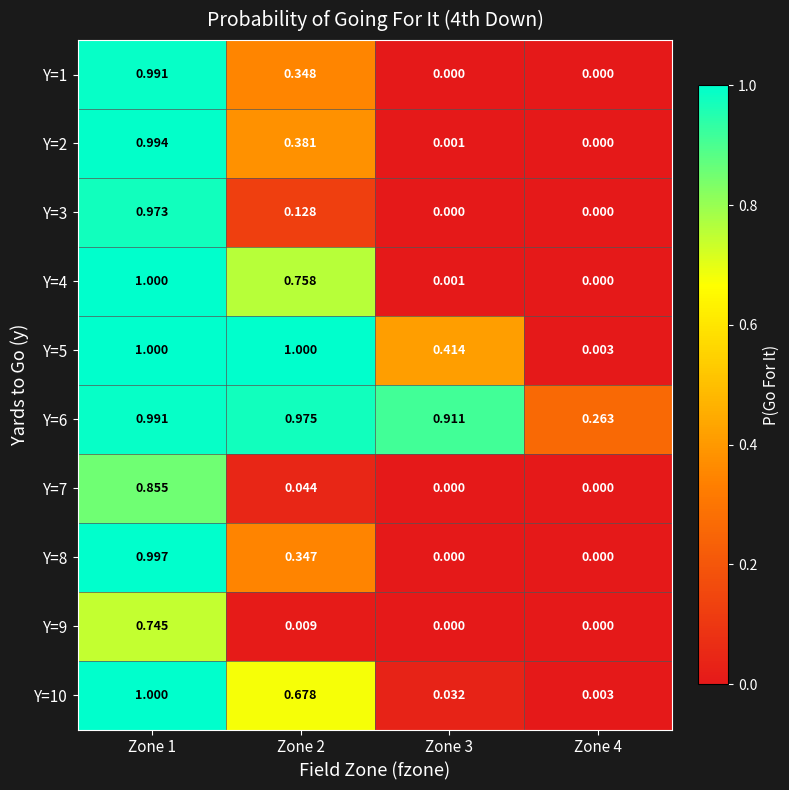

How many data points does each series have?

4